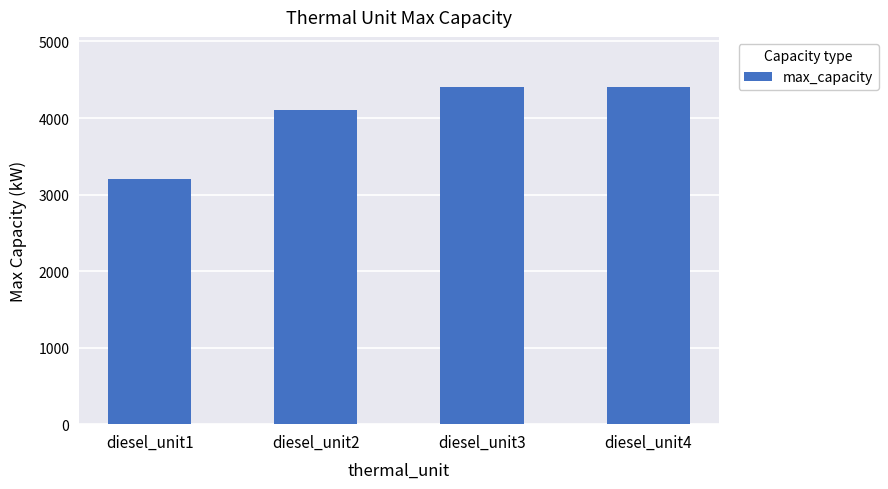

Reading right to left, what are all the values shown in this chart?

4400	4400	4100	3200